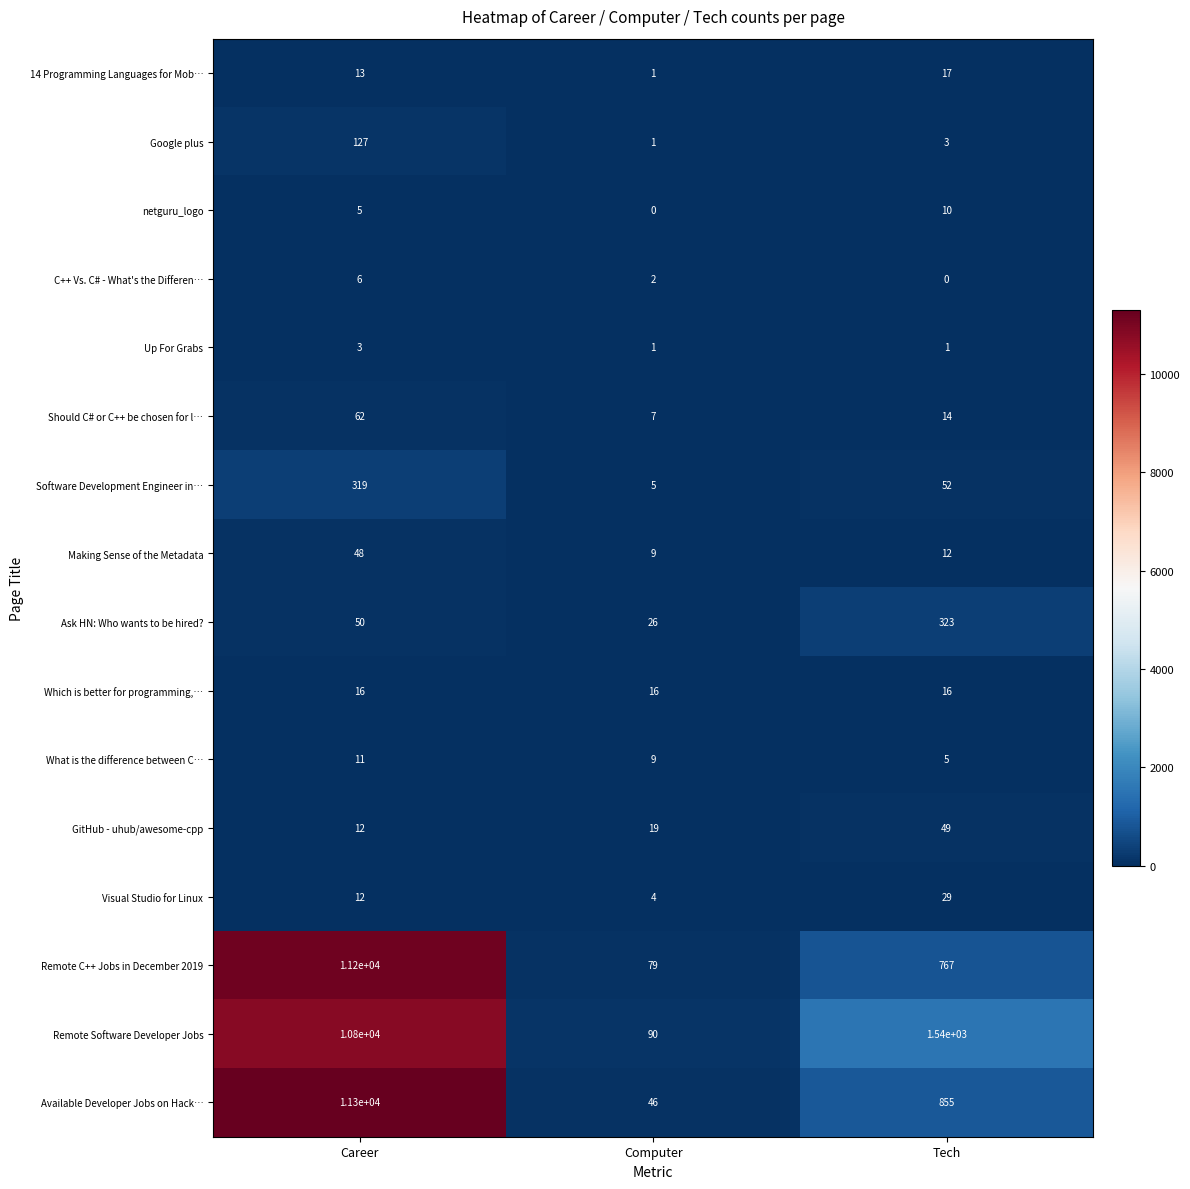

Which series has the largest total across all categories?

Remote Software Developer Jobs